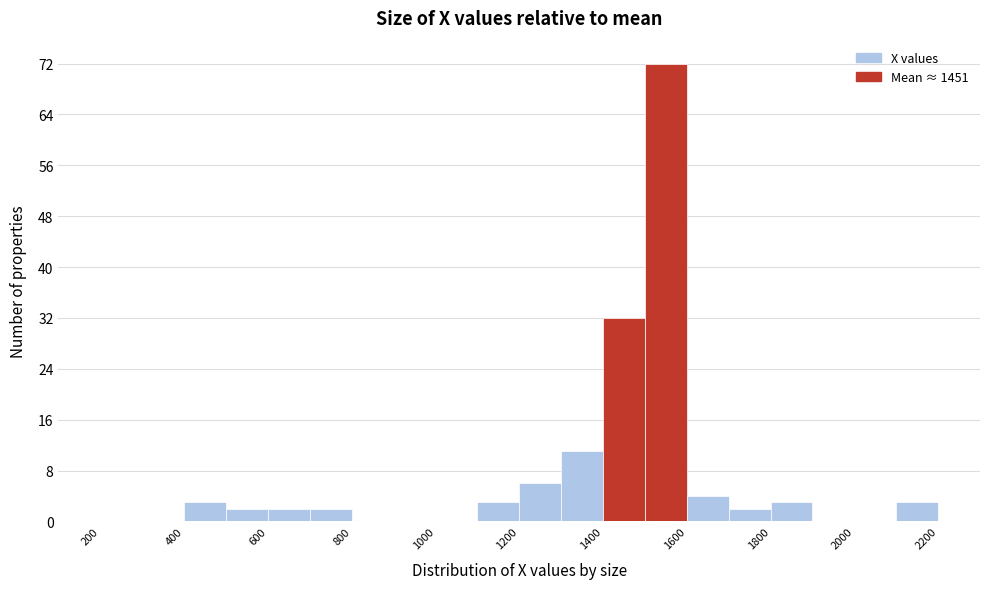

Reading left to right, transcribe this chart: for each bar, give the range it covers on the x-axis and its height. The values are not printed on the chart, so give them approximately, as read against the axis.

200 to 300: 0
300 to 400: 0
400 to 500: 3
500 to 600: 2
600 to 700: 2
700 to 800: 2
800 to 900: 0
900 to 1000: 0
1000 to 1100: 0
1100 to 1200: 3
1200 to 1300: 6
1300 to 1400: 11
1400 to 1500: 32
1500 to 1600: 72
1600 to 1700: 4
1700 to 1800: 2
1800 to 1900: 3
1900 to 2000: 0
2000 to 2100: 0
2100 to 2200: 3